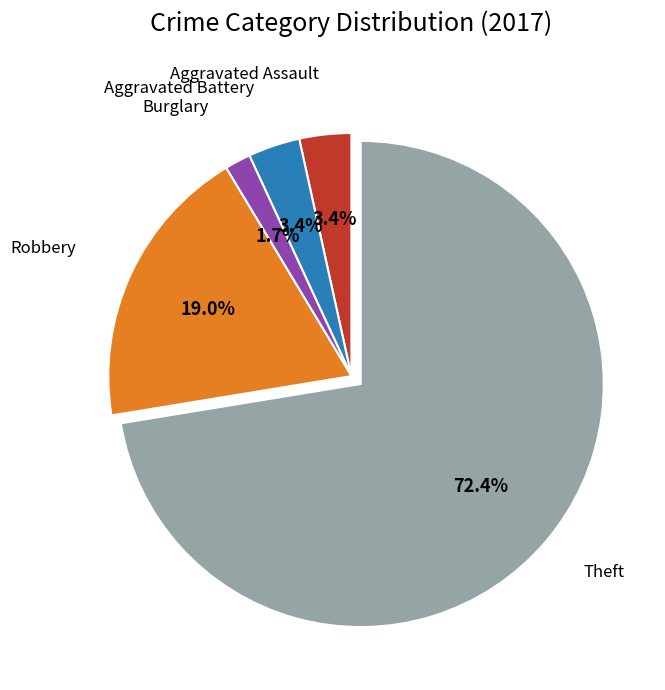

Count the number of slices in the pie.

5